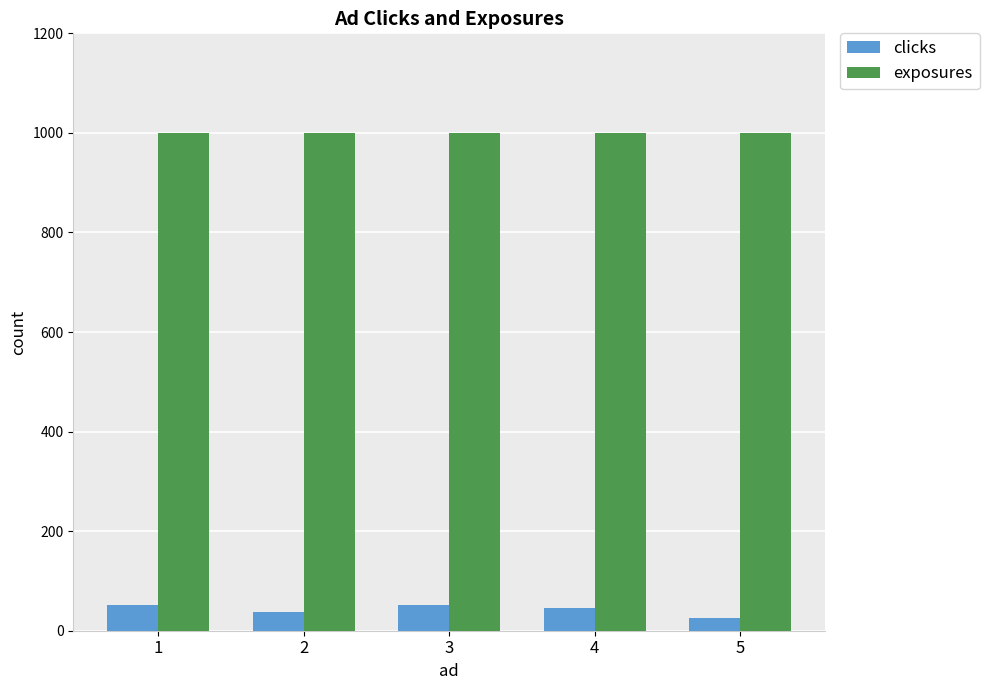

What are all the series names shown in the legend?

clicks, exposures